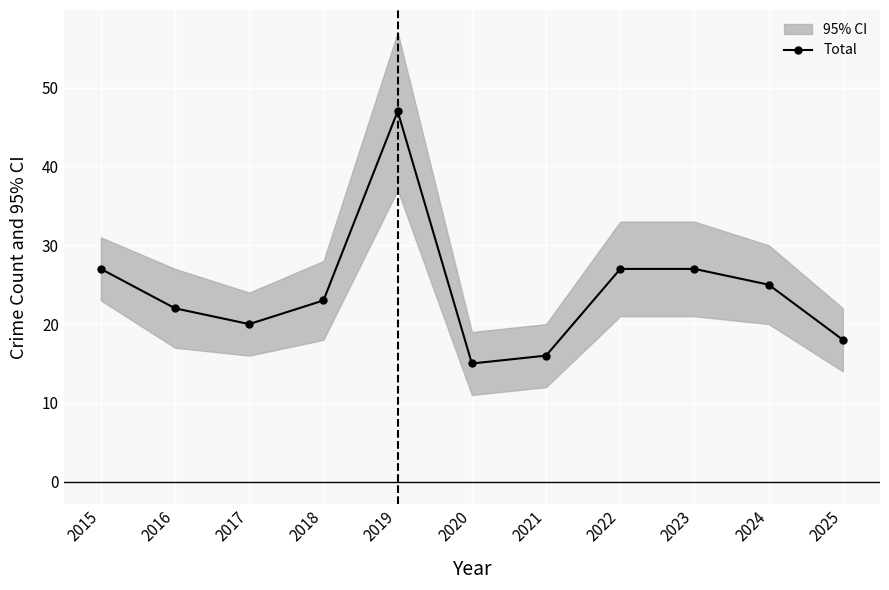

At which category does the data reach its first local peak?

2019